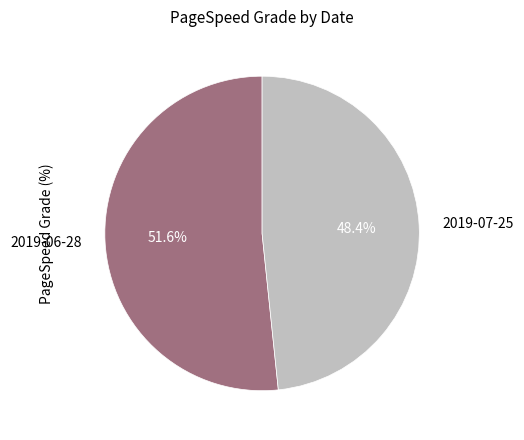

Does any single category account for the majority?

Yes